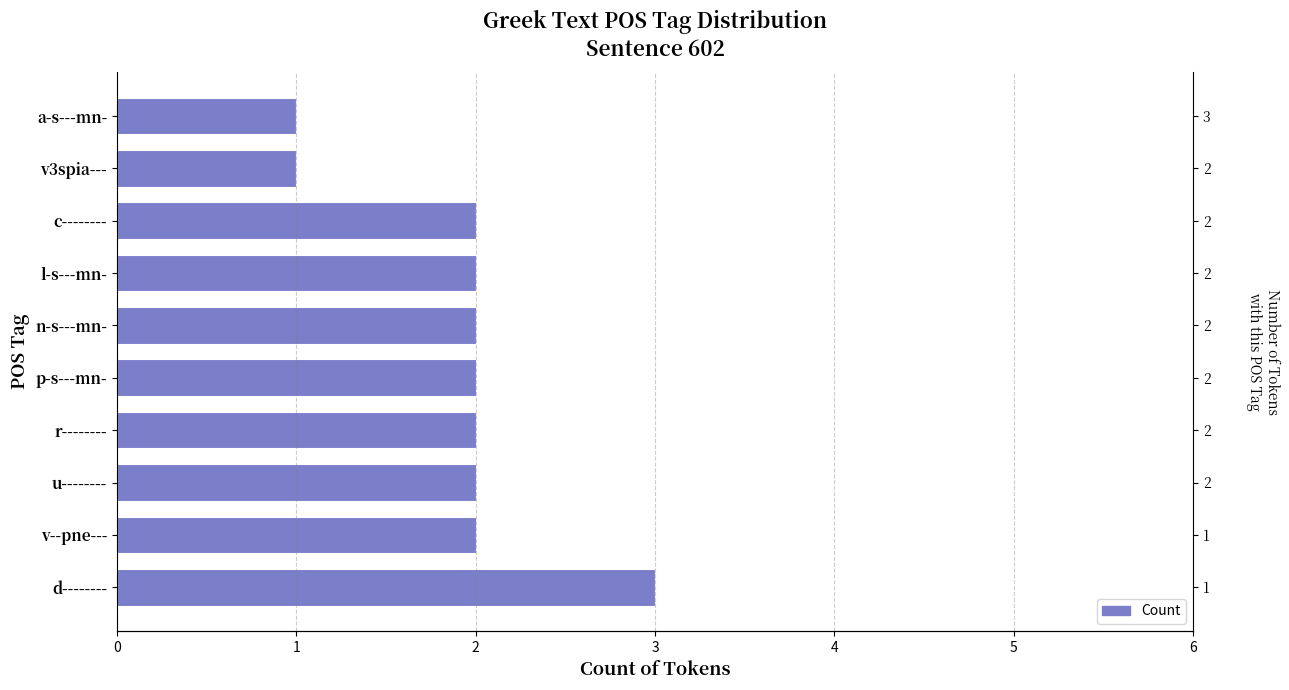

What is the difference between the second highest and minimum values?

1